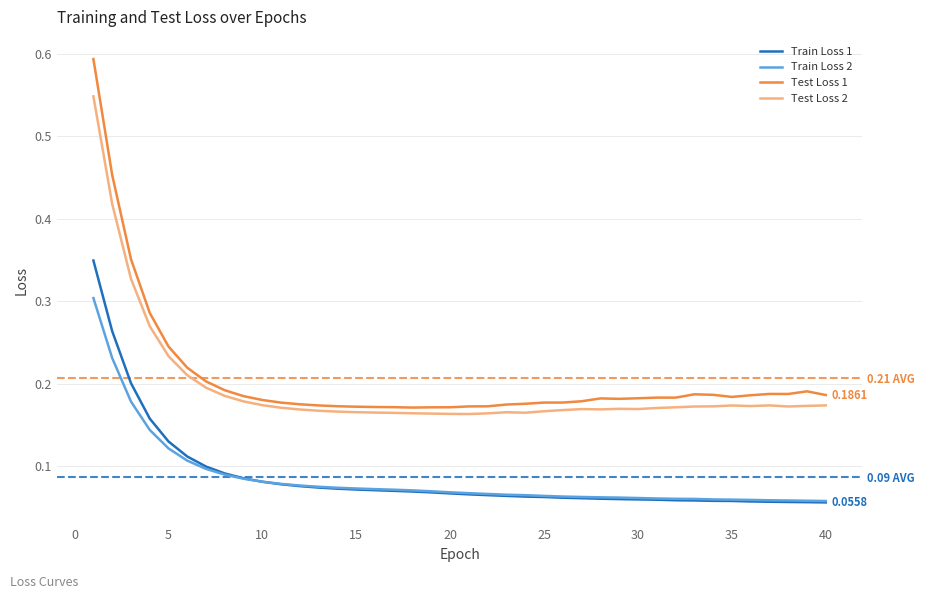

What is the difference between the maximum and minimum values in the Test Loss 2 series?

0.4